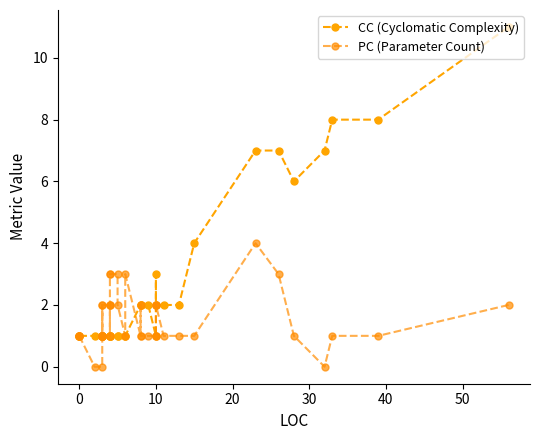

What is the sum of all CC (Cyclomatic Complexity) values?

100